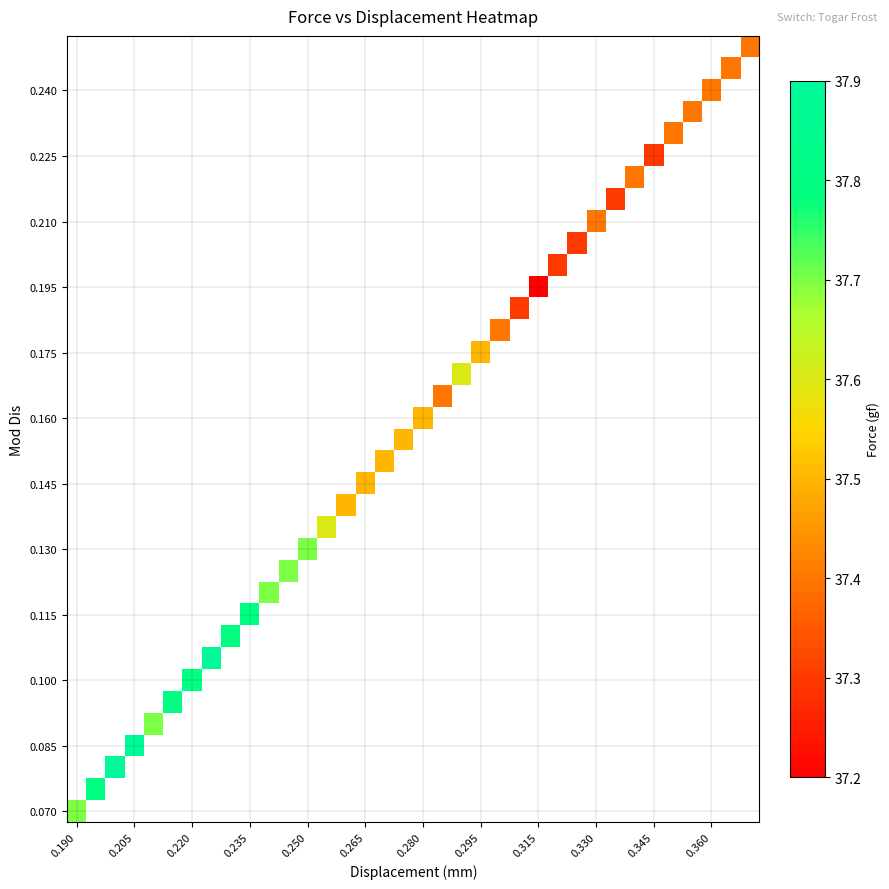

At which category does the chart reach its minimum across all series?

0.315